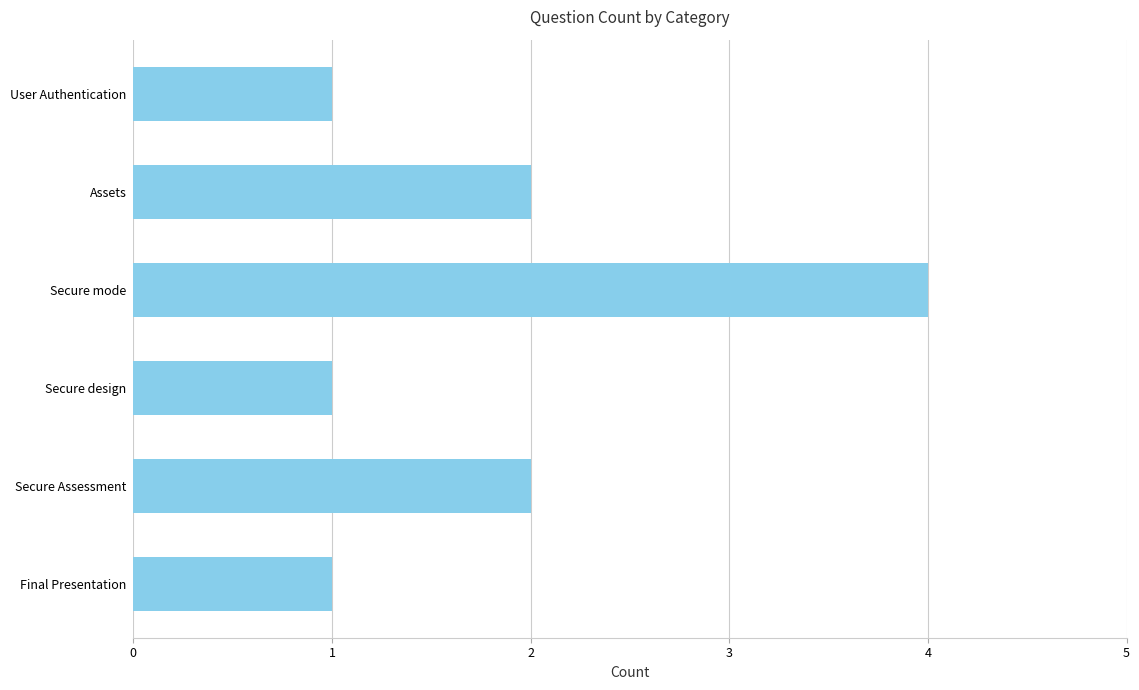

The chart shows a value of 2 at Assets. True or false?

True